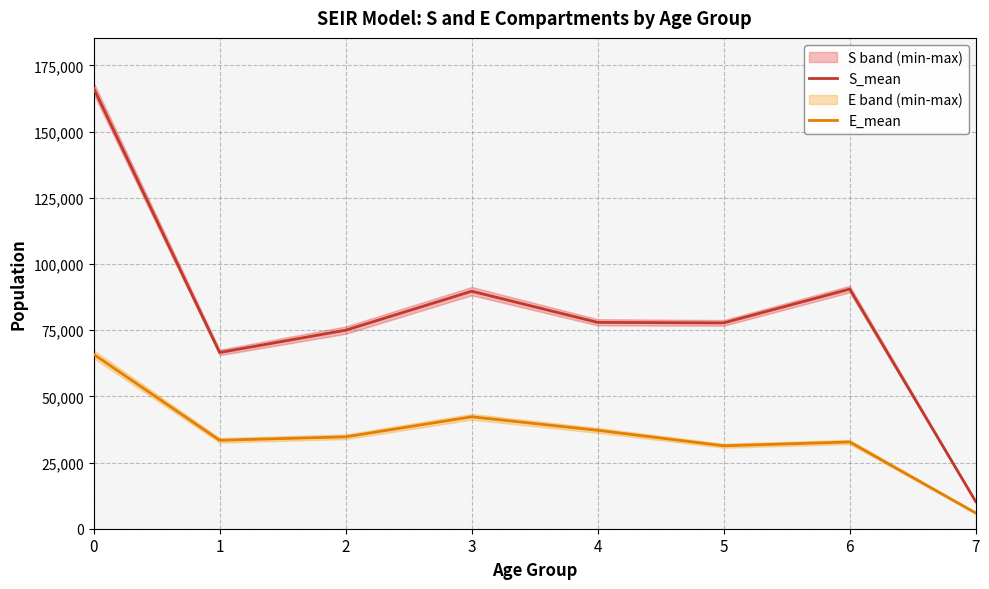

What is the sum of the E_mean values at 0 and 5?

97194.2